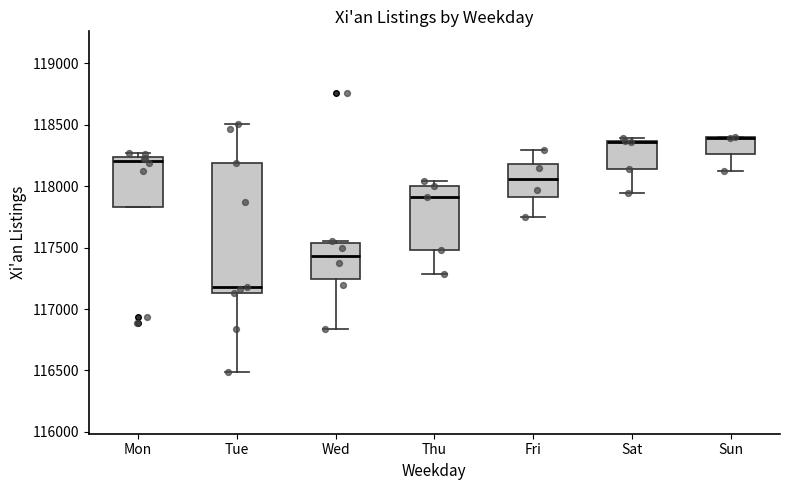

Reading left to right, read every box against the y-axis: the position of its median line, the range the box covers, and the ends of its whiskers. The values are not printed on the chart, so give them approximately, as read against the axis.

Mon: median 118200, box 117850 to 118250, whiskers 117850 to 118250 (just above the box's upper edge)
Tue: median 117200, box 117150 to 118200, whiskers 116500 to 118500
Wed: median 117450, box 117250 to 117550, whiskers 116850 to 117550
Thu: median 117900, box 117500 to 118000, whiskers 117300 to 118050
Fri: median 118050, box 117900 to 118200, whiskers 117750 to 118300
Sat: median 118350 (drawn on the box's upper edge), box 118150 to 118350, whiskers 117950 to 118400
Sun: median 118400 (drawn on the box's upper edge), box 118250 to 118400, whiskers 118150 to 118400